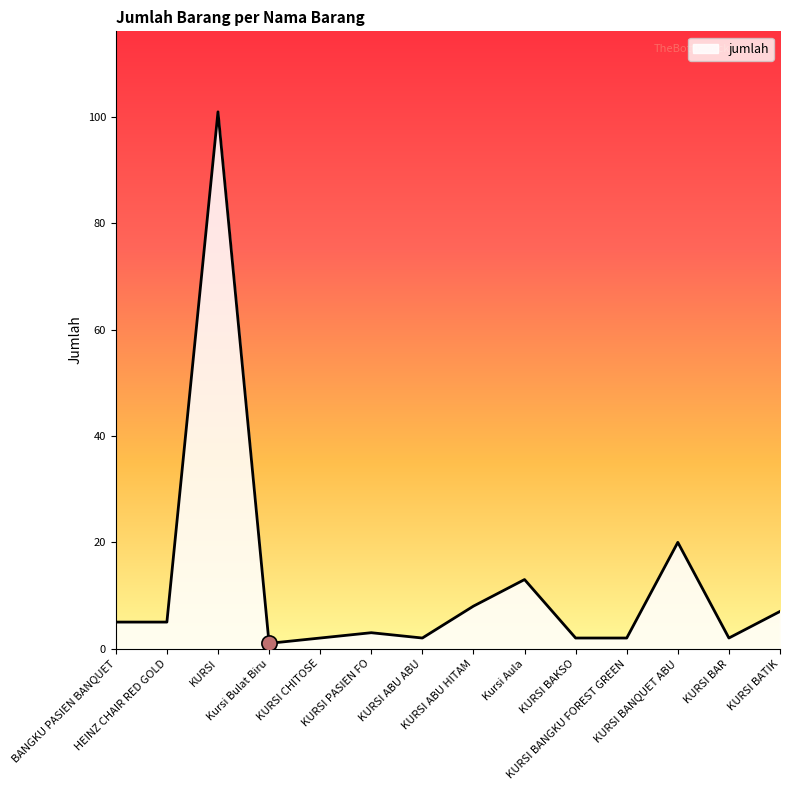

What is the change in value from KURSI BAKSO to KURSI BATIK?

+5